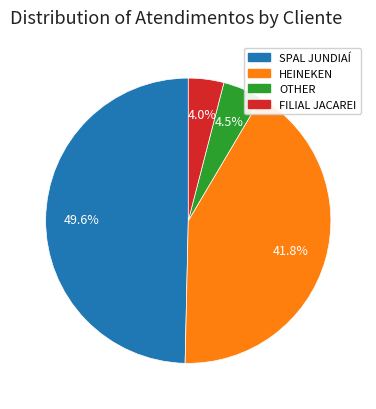

Which slice is the largest?

SPAL JUNDIAÍ